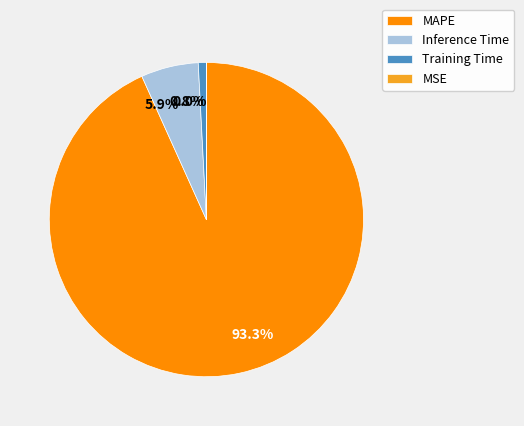

Which has a higher value, Inference Time or MAPE?

MAPE